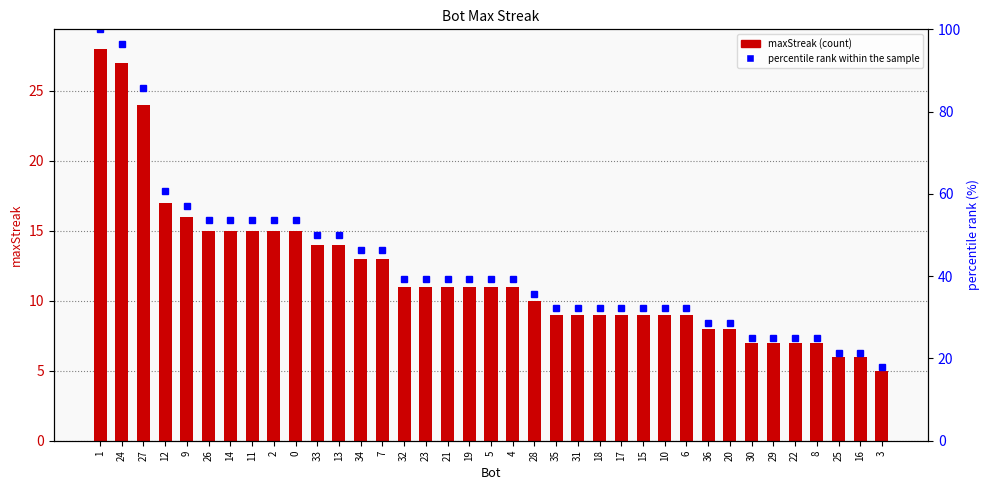

Rank the series by their average value, from highest to lowest.

percentile rank within the sample, maxStreak